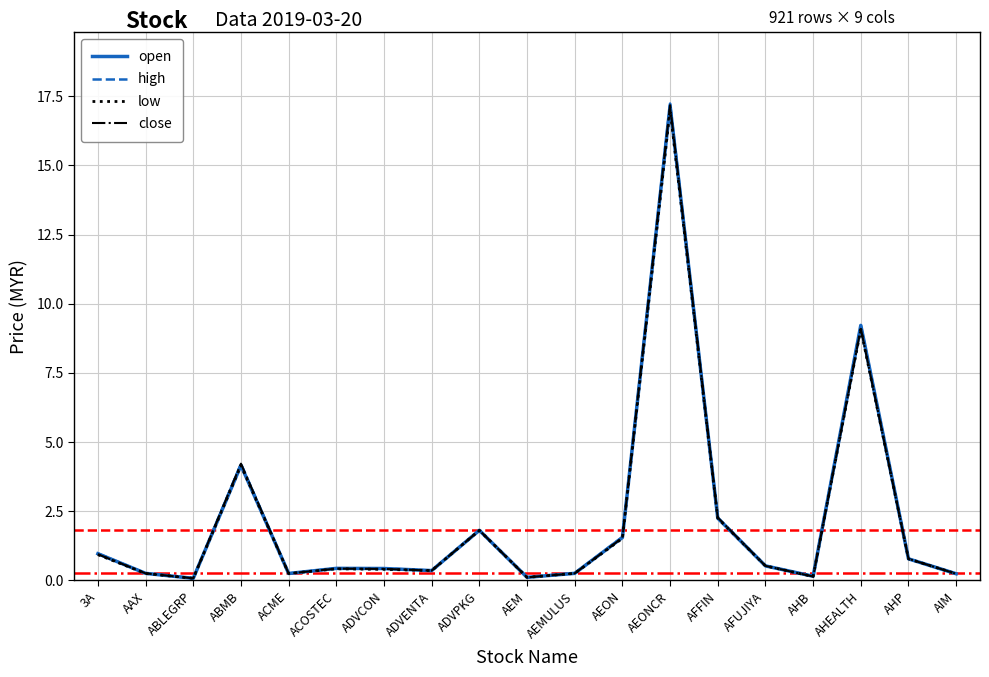

Between ABMB and AEMULUS, which series saw the biggest shift?

close